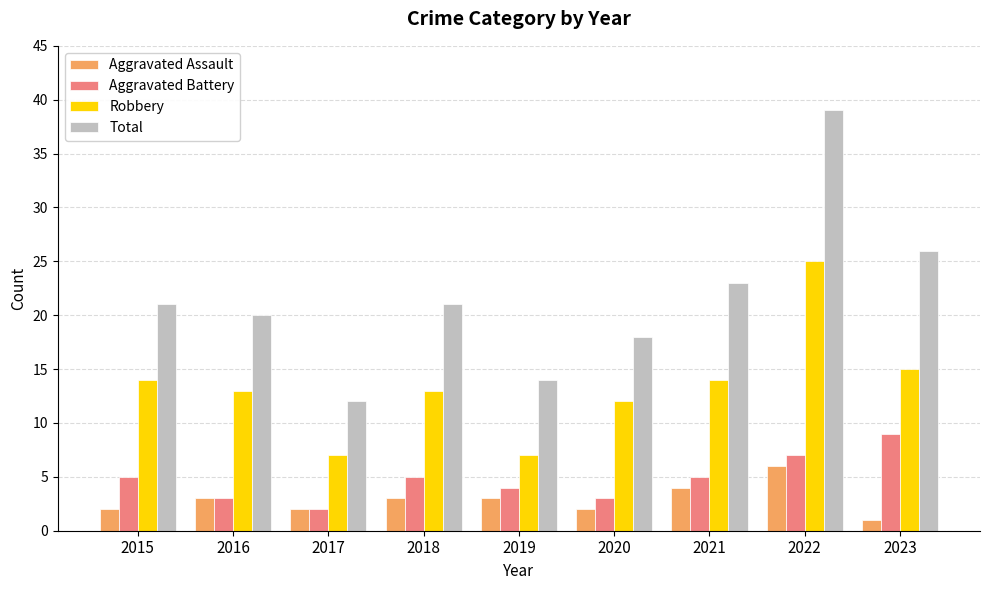

Where is Robbery nearest to the value 16?

2023